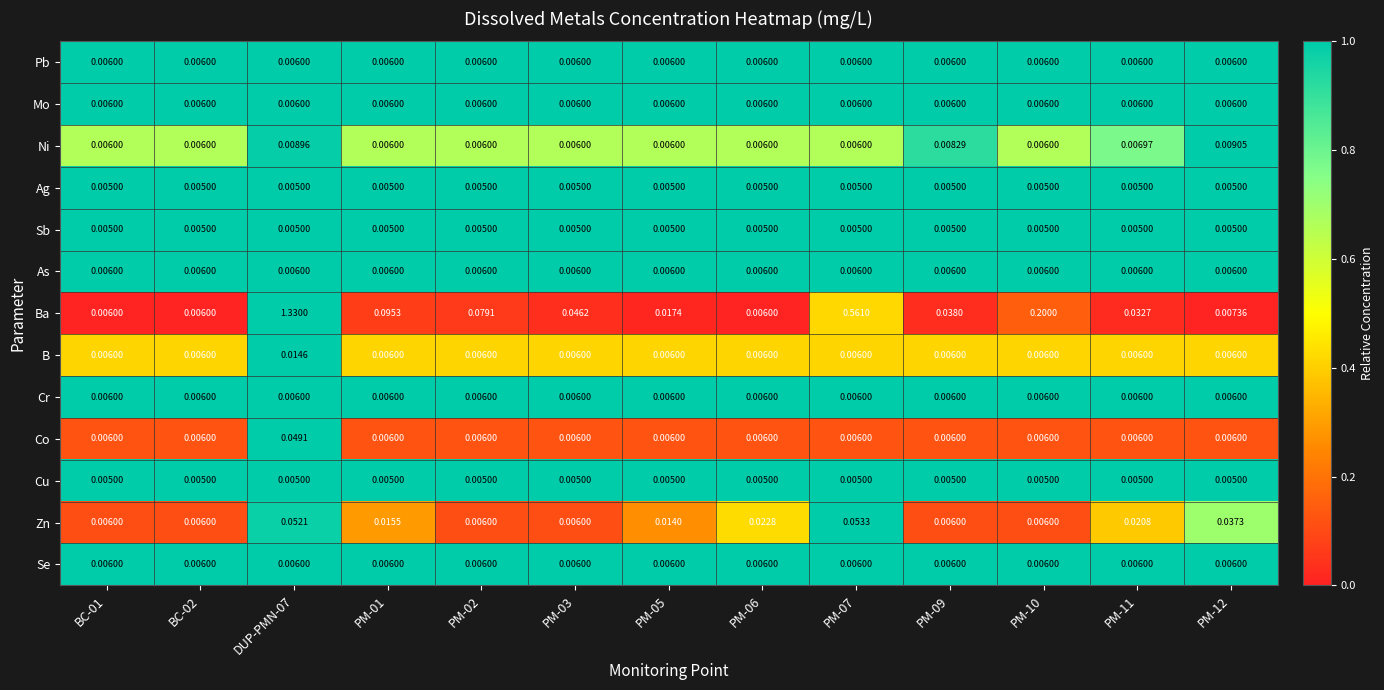

Between PM-02 and PM-10, which series saw the biggest shift?

Ba